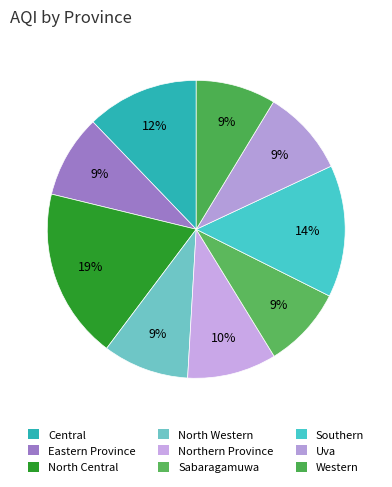

Count the number of slices in the pie.

9